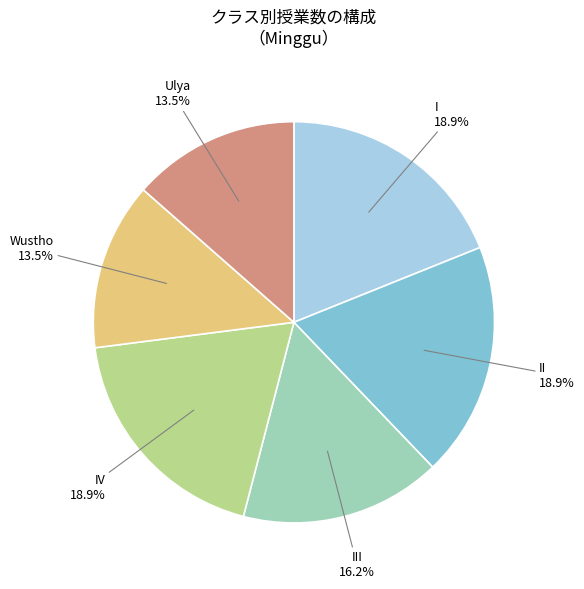

How many slices are in this pie chart?

6